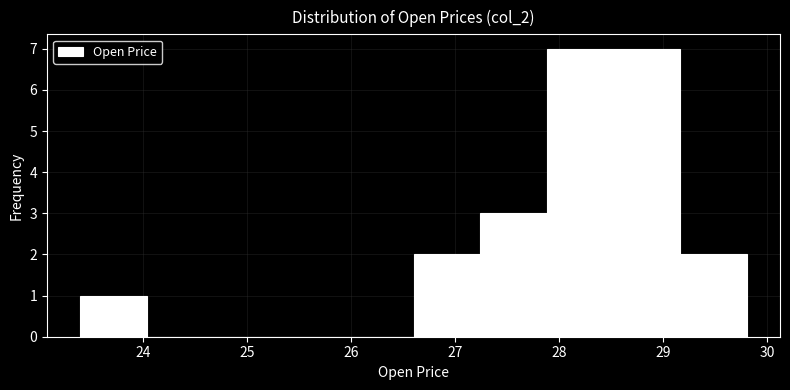

Reading left to right, transcribe this chart: for each bar, give the range it covers on the x-axis and its height. Neither the bar edges nor the heights are printed on the chart, so give them approximately, as read against the axes.

23.4 to 24.0: 1
24.0 to 24.7: 0
24.7 to 25.3: 0
25.3 to 26.0: 0
26.0 to 26.6: 0
26.6 to 27.2: 2
27.2 to 27.9: 3
27.9 to 28.5: 7
28.5 to 29.2: 7
29.2 to 29.8: 2